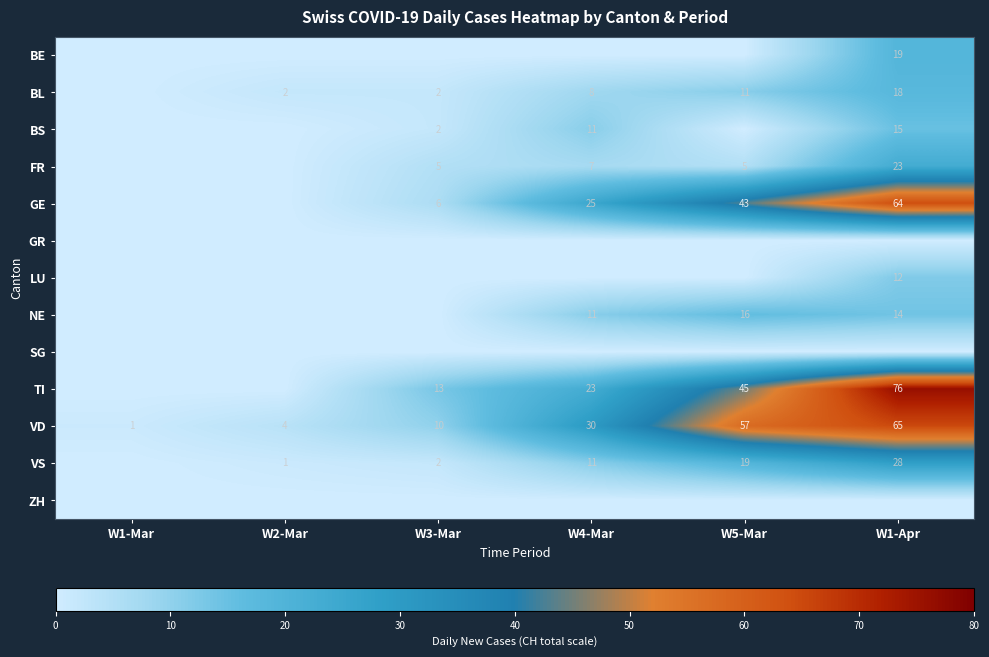

The VD series shows 116 at W1-Apr. True or false?

False